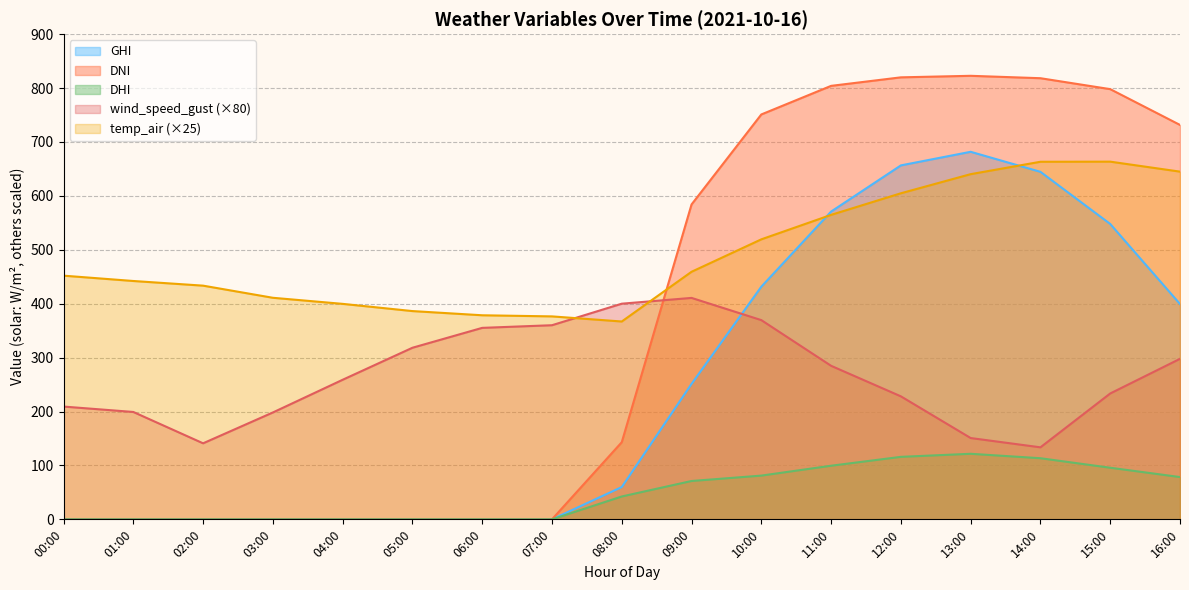

The value of ghi at 00:00 is -450.4. True or false?

False